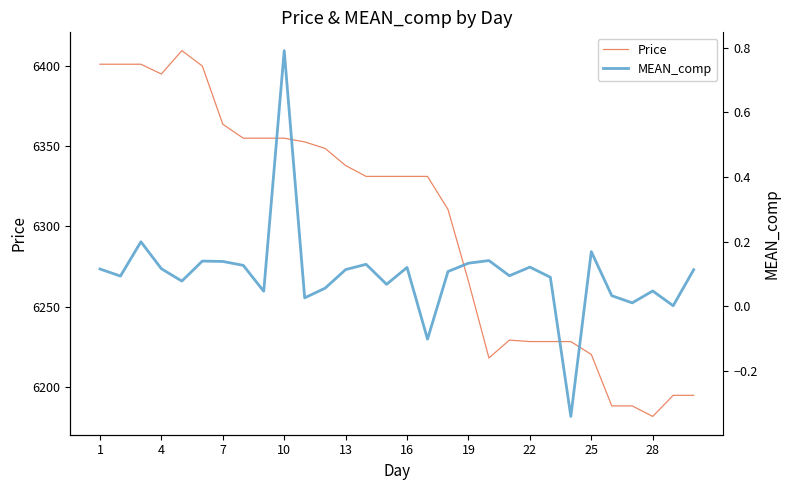

True or false: Price and MEAN_comp cross at least once.

False